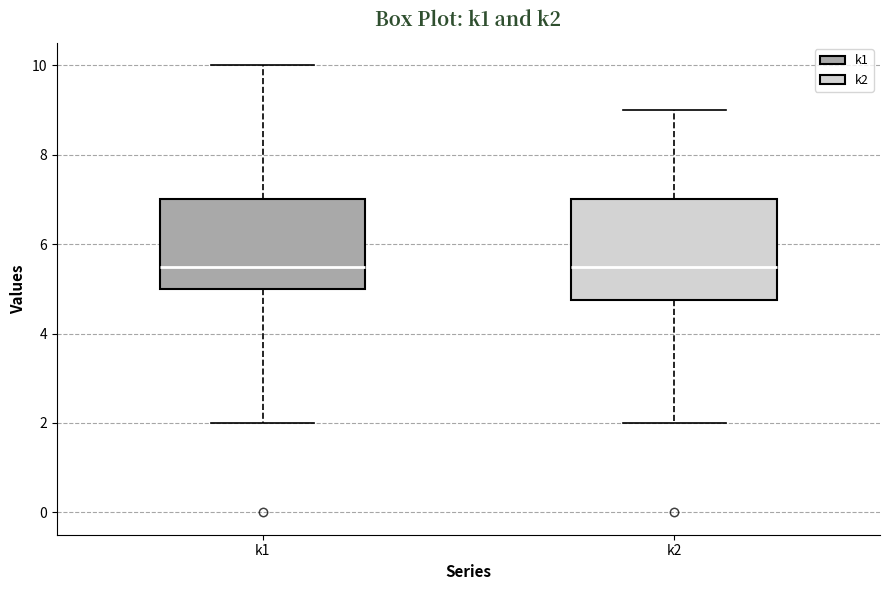

Reading left to right, transcribe this box plot: for each box, give where its median line is, the range the box spans, and where its two whiskers end, as read against the y-axis. The values are not printed on the chart, so give them approximately, as read against the axis.

k1: median 5.6, box 5.0 to 7.0, whiskers 2.0 to 10.0
k2: median 5.6, box 4.8 to 7.0, whiskers 2.0 to 9.0